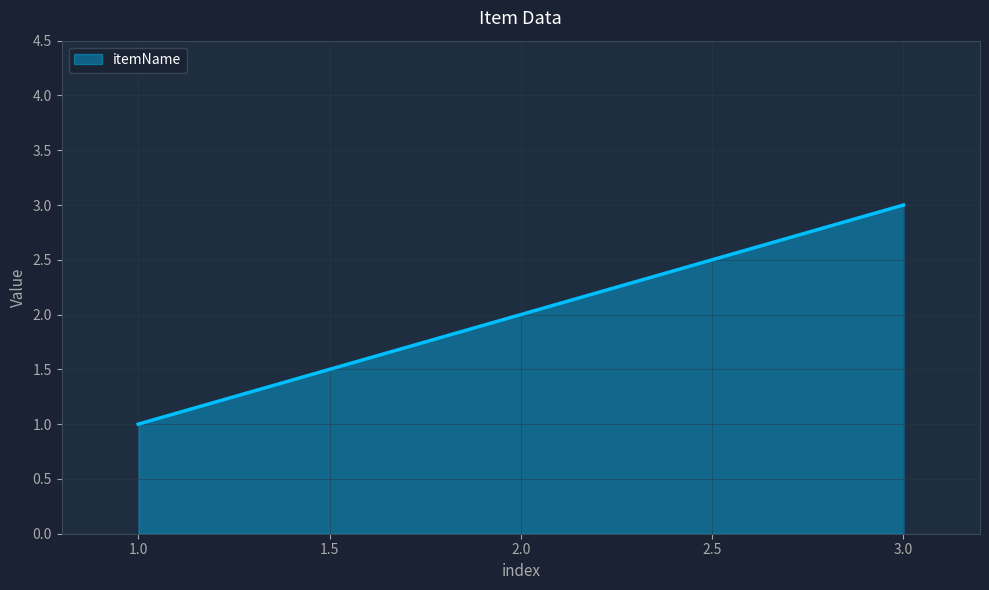

Rank the categories by value from highest to lowest.

3.0, 2.0, 1.0